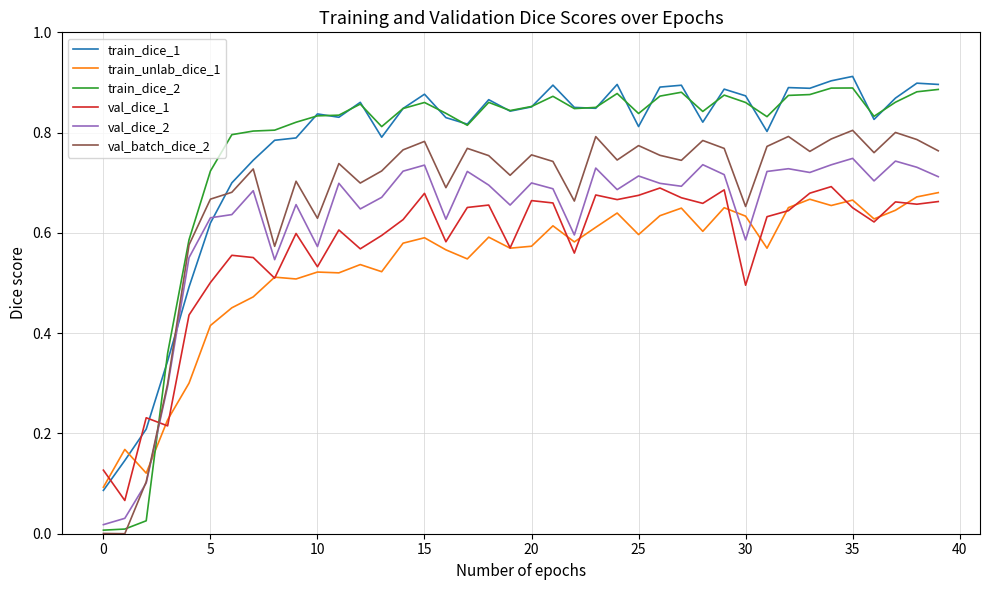

How many times do train_dice_2 and val_dice_2 cross each other?

1